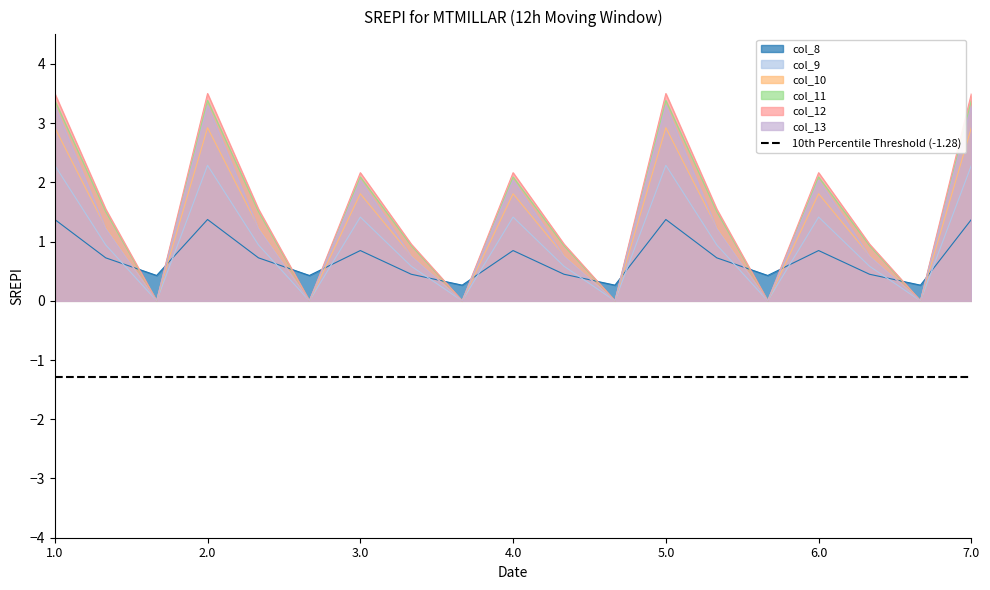

At which label does col_12 reach its peak?

1.0